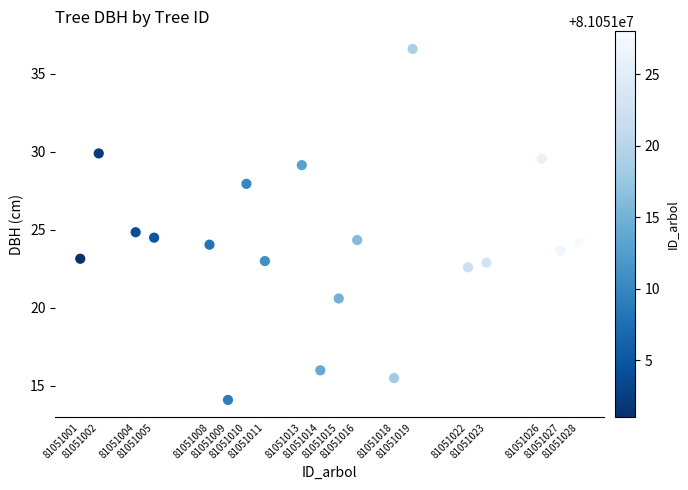

What is the range of X values (max minus min)?

27.0